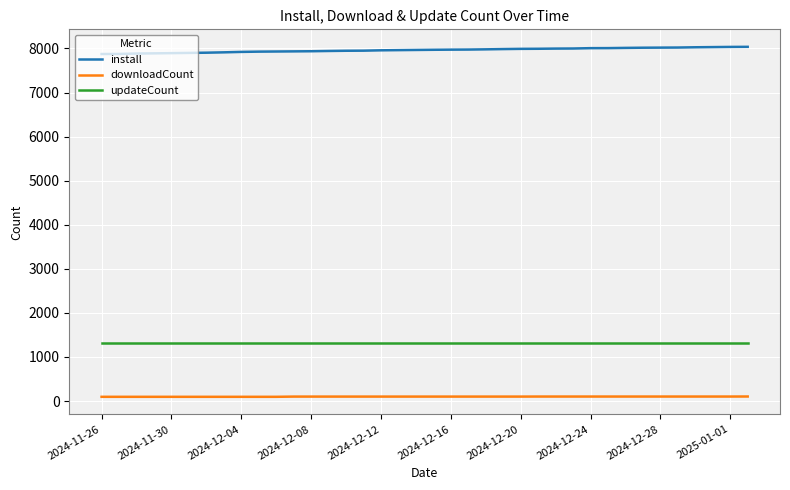

What is the greatest value displayed?

8037